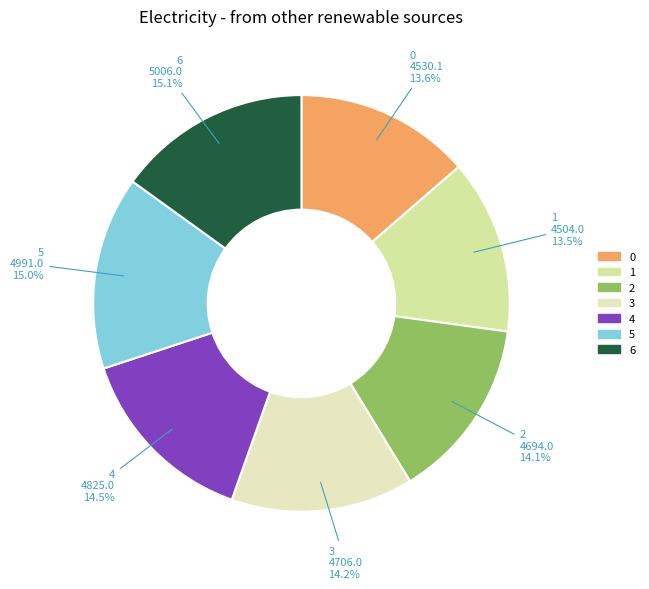

What portion of the pie excludes 4?

85.5%